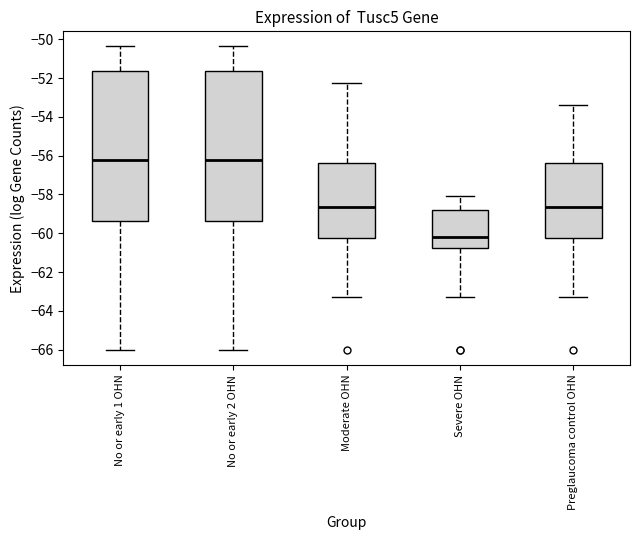

Where does the upper whisker of the box for No or early 1 OHN end on the y-axis? The values are not printed on the chart, so give them approximately, as read against the axis.

-50.4